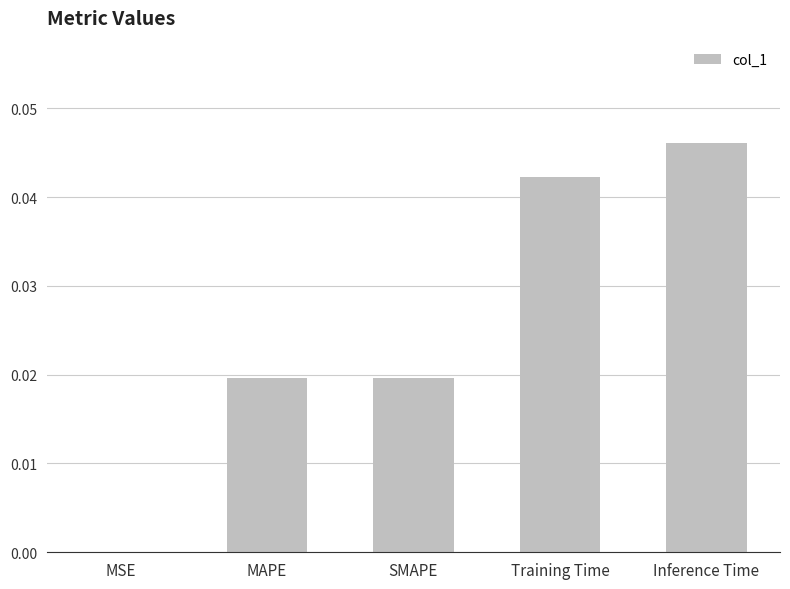

Which category has the highest value across all series?

Inference Time